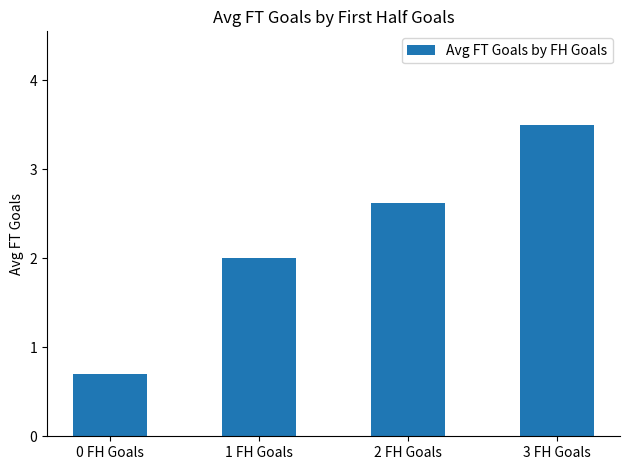

Between 1 FH Goals and 0 FH Goals, which is larger?

1 FH Goals